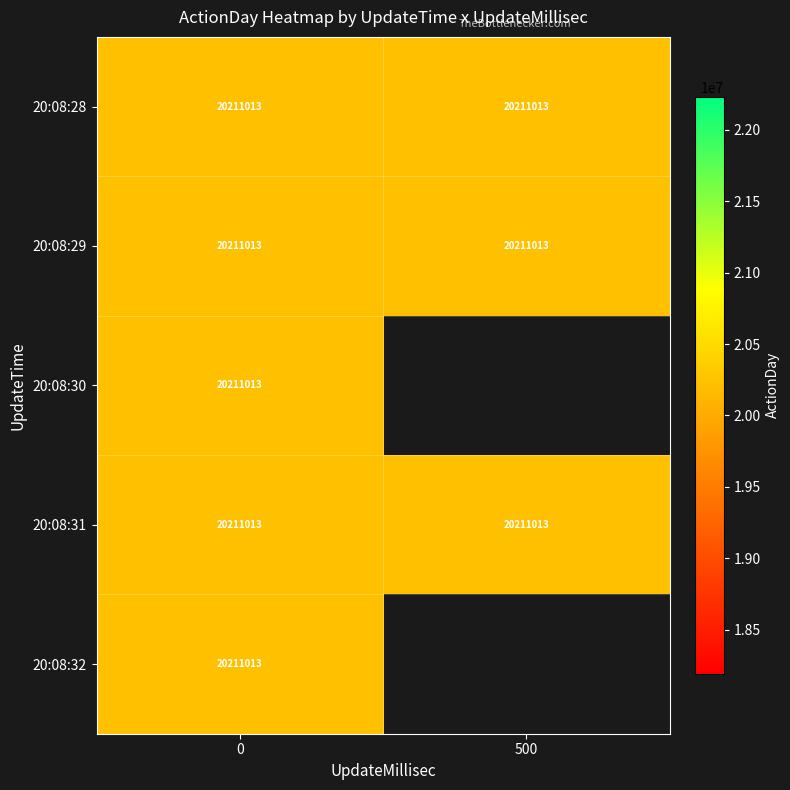

What is the sum of the 20:08:28 values at 500 and 0?

40422026